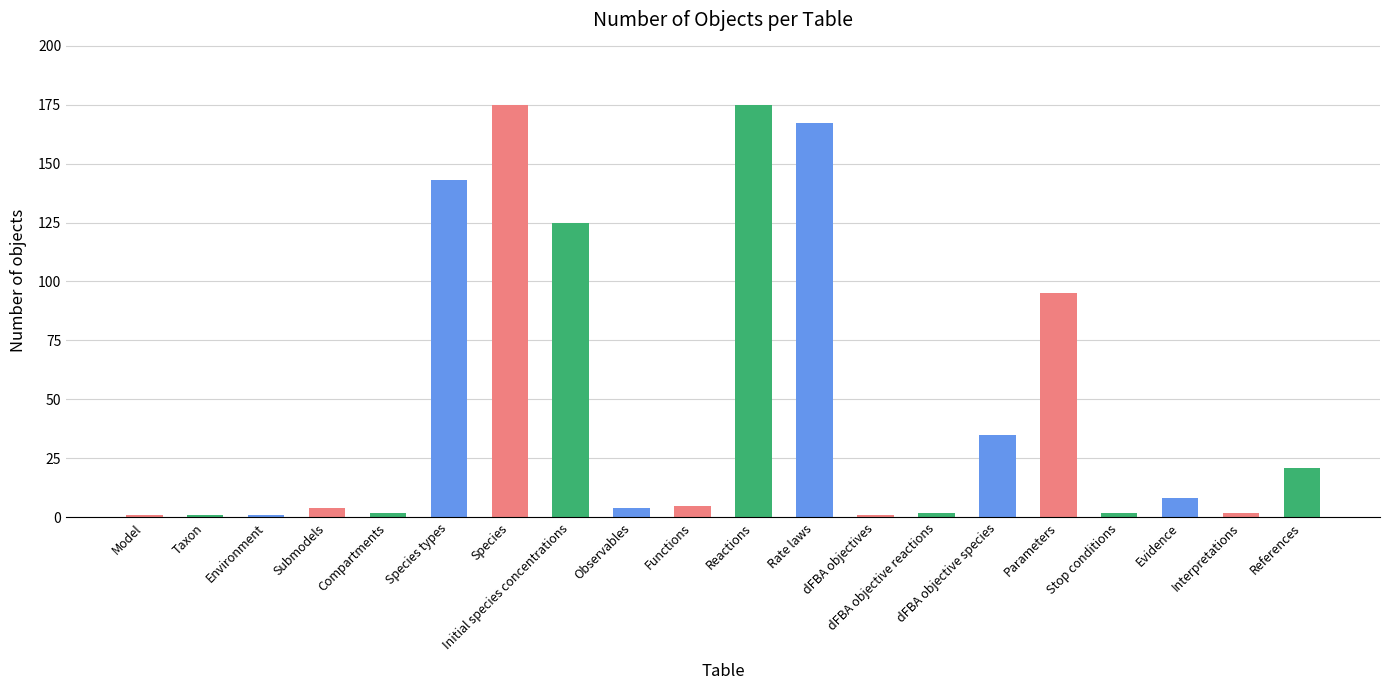

What is the difference between the values at dFBA objective species and Species?

140